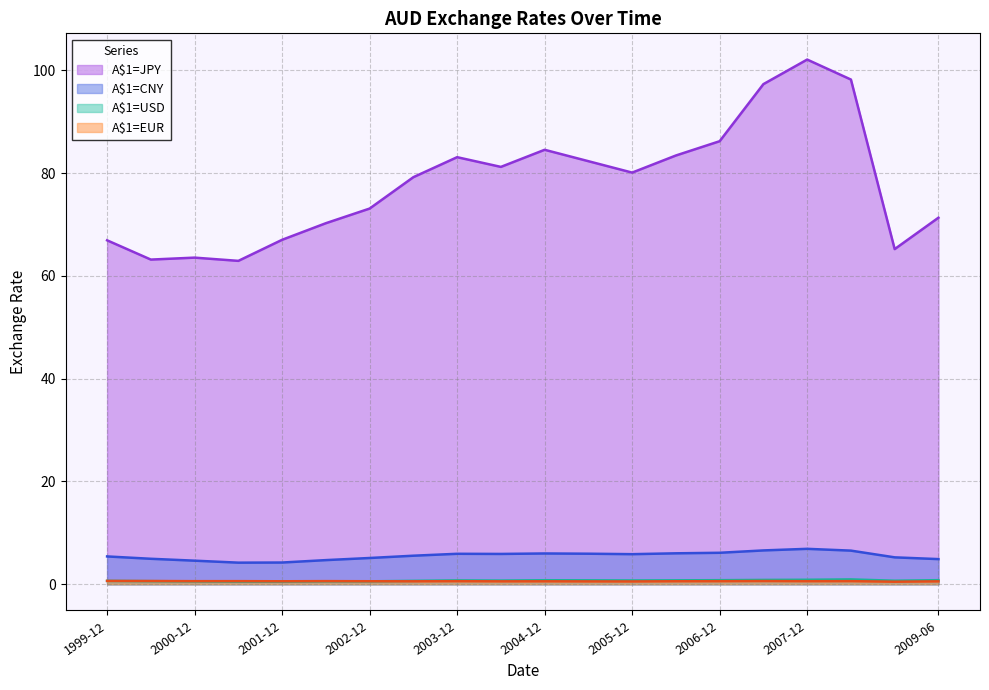

What is the label of the 16th point from the left?

2007-06